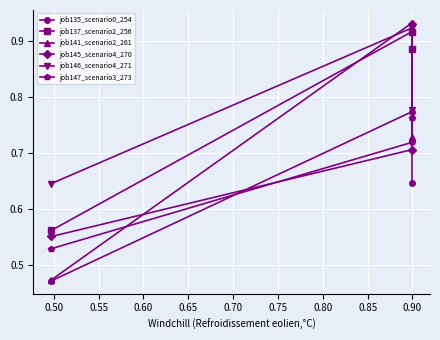

How many lines are shown in the chart?

6